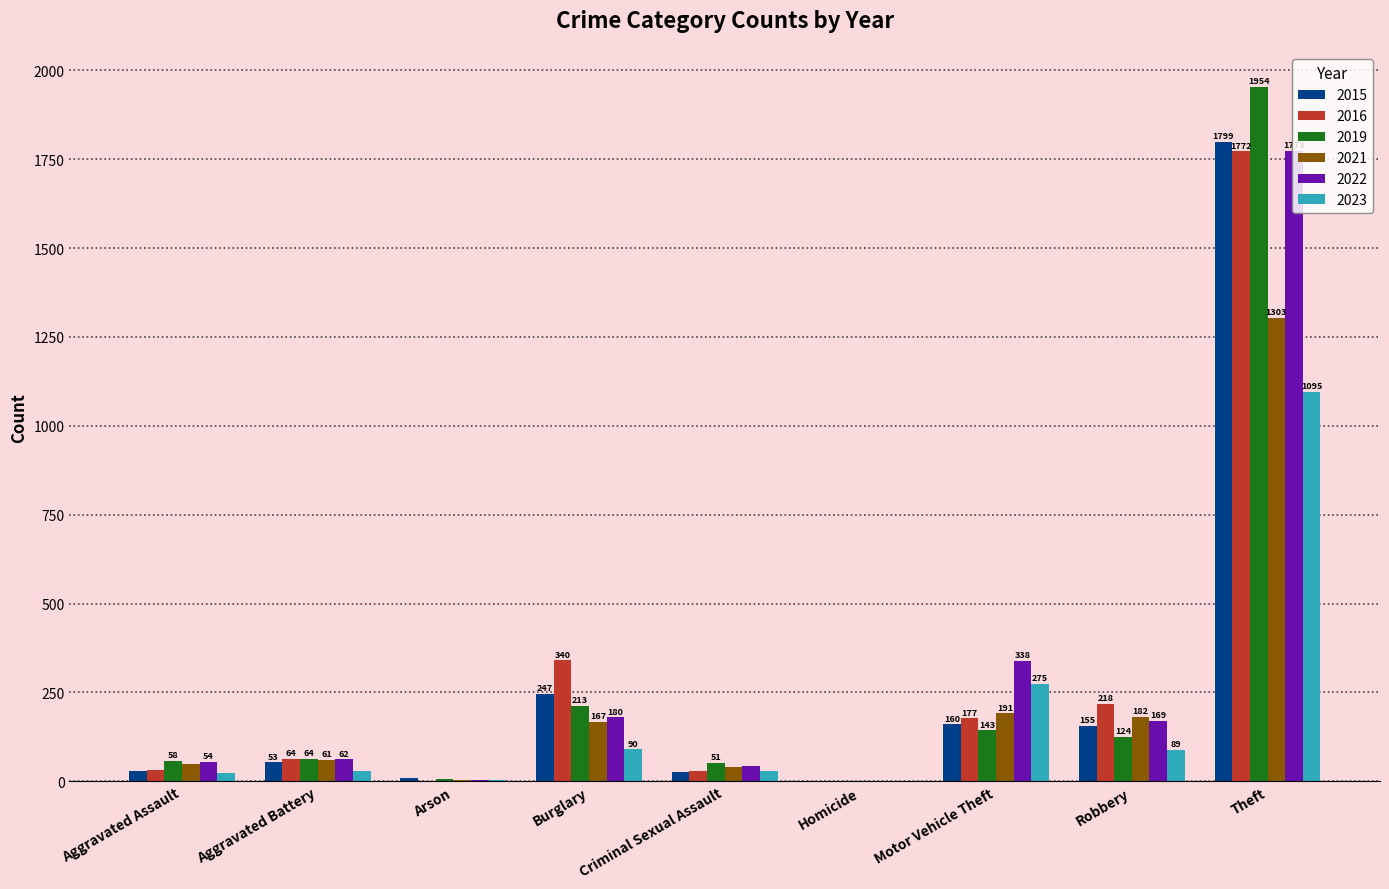

At which category is the sum across all series the highest?

Theft